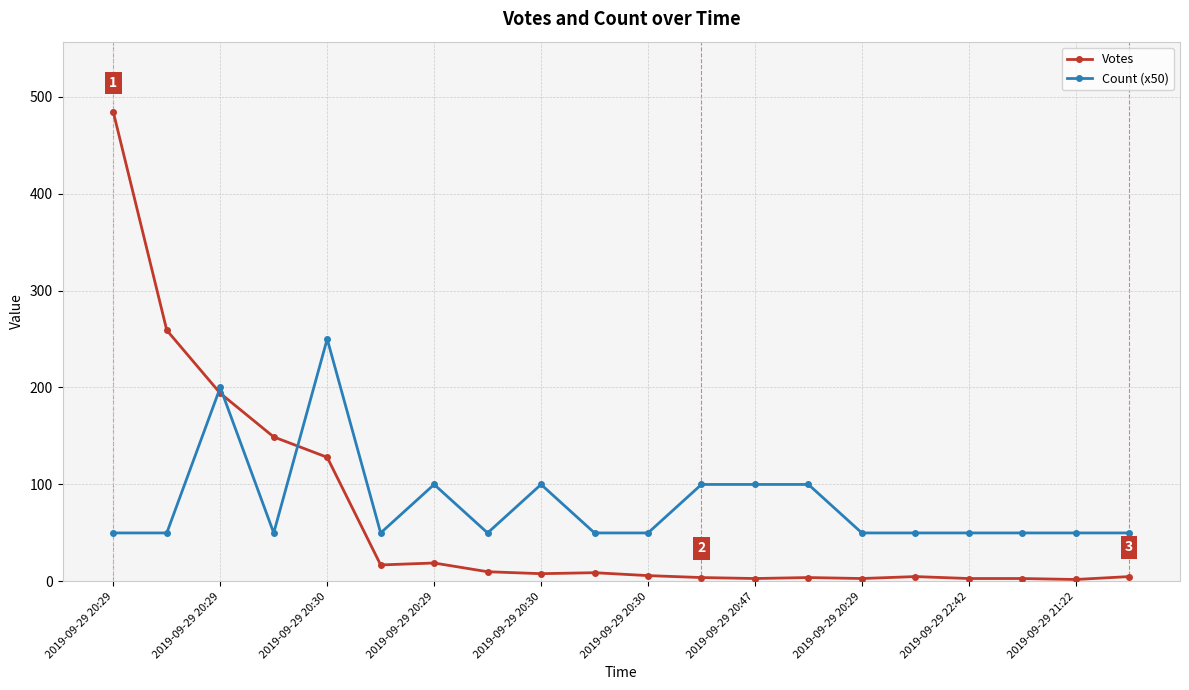

True or false: Votes has more than 0 interior local peaks.

True